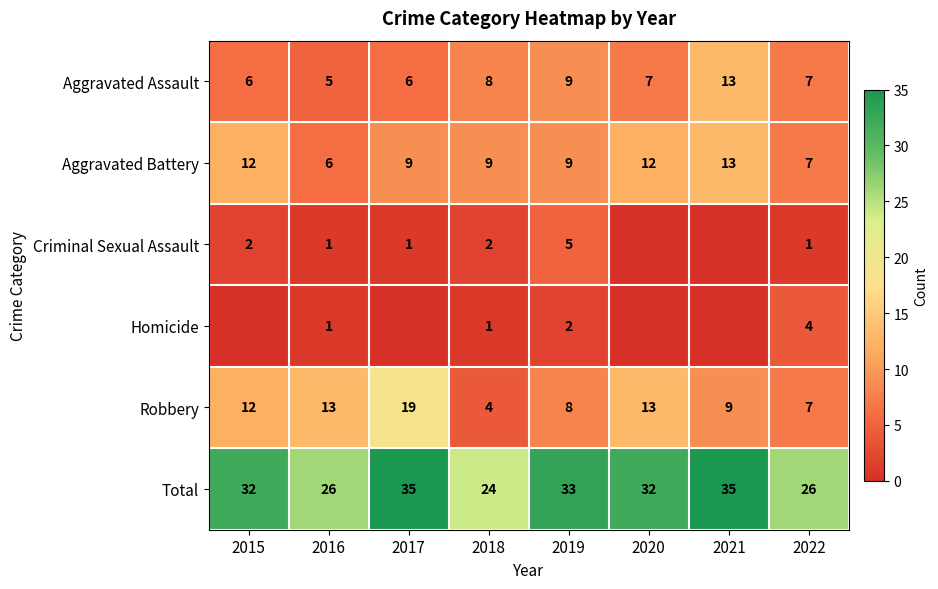

True or false: Aggravated Assault has a value of 7 at 2022.

True